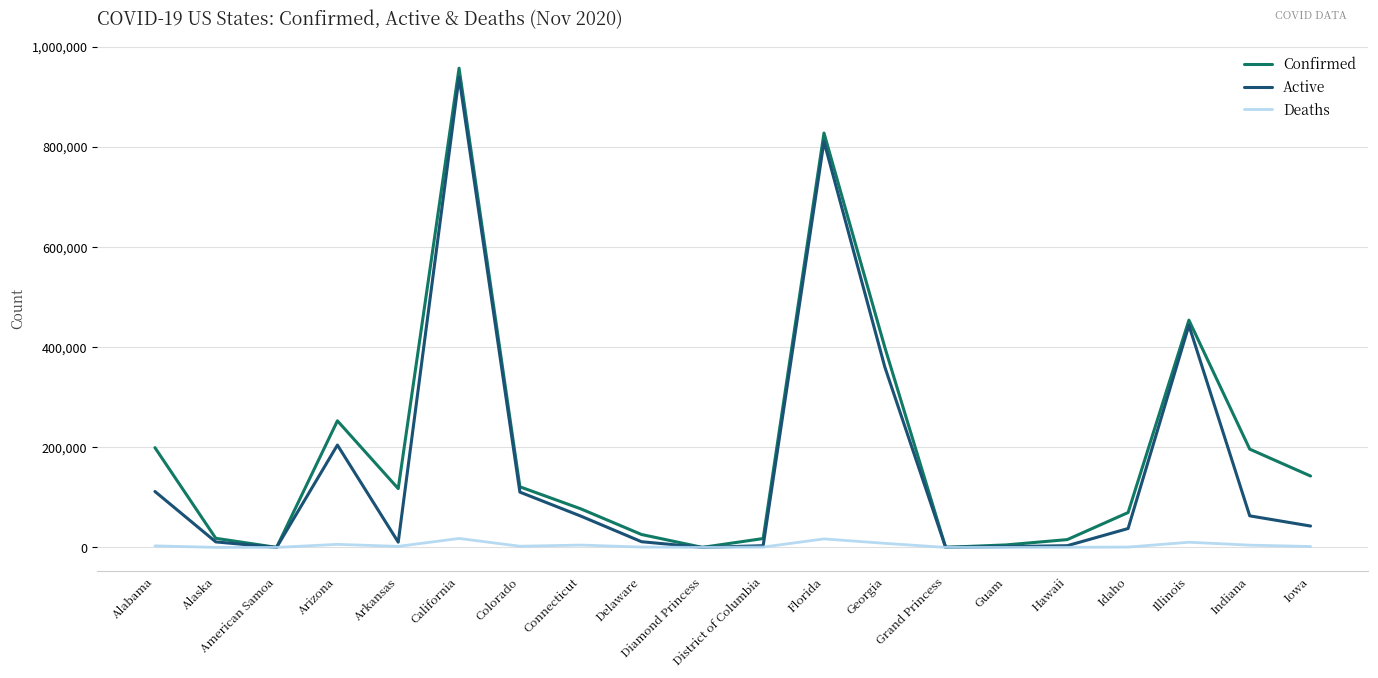

Which series has the widest spread of values?

Confirmed